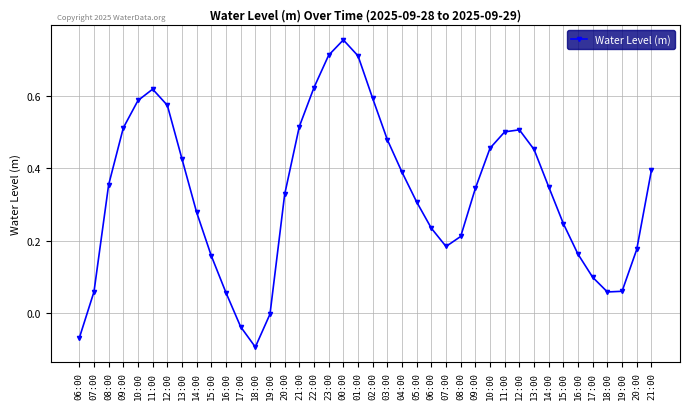

Count the number of data series in this chart.

1